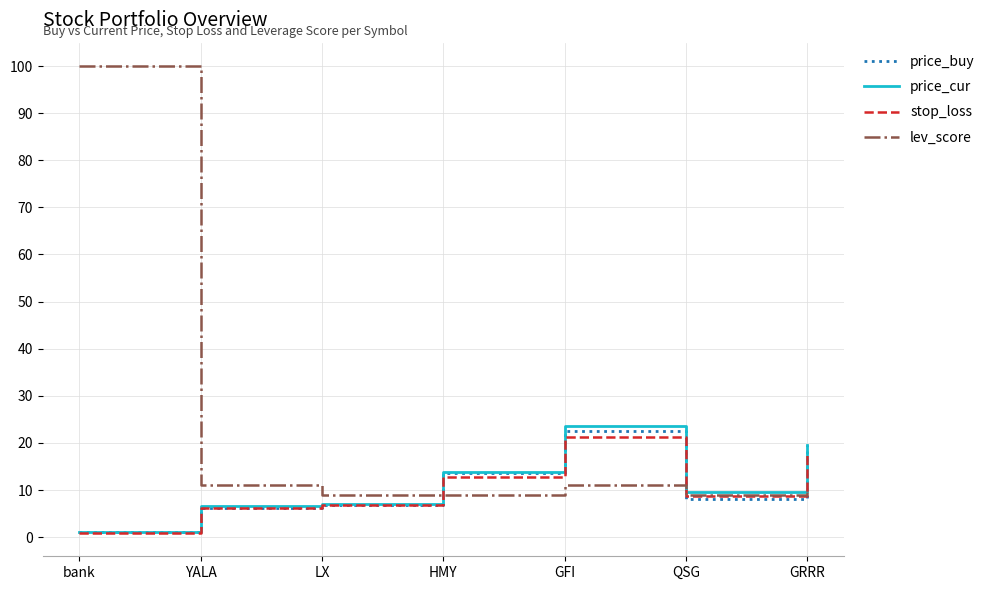

Is it true that stop_loss equals 6.2 at YALA?

True